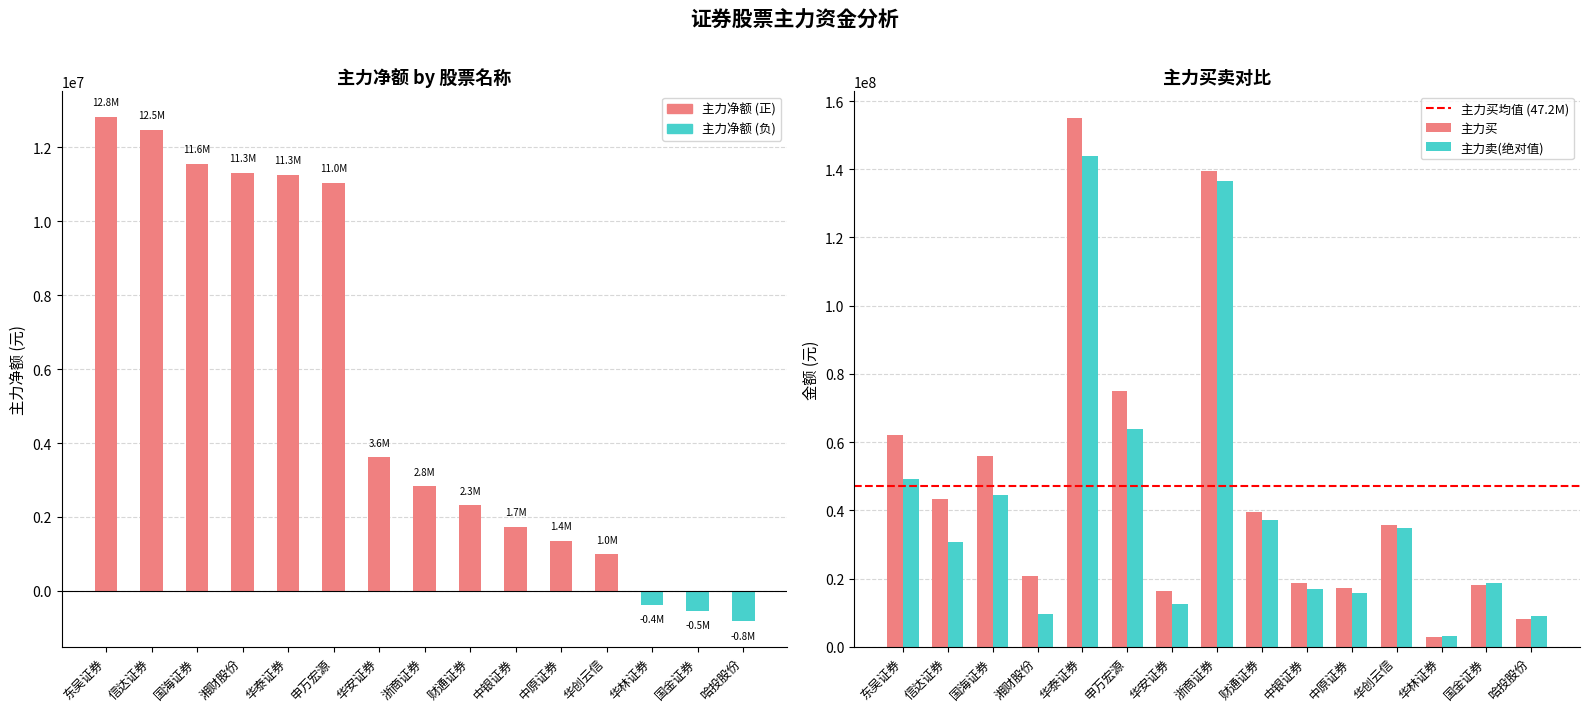

Which series has the largest total across all categories?

主力买